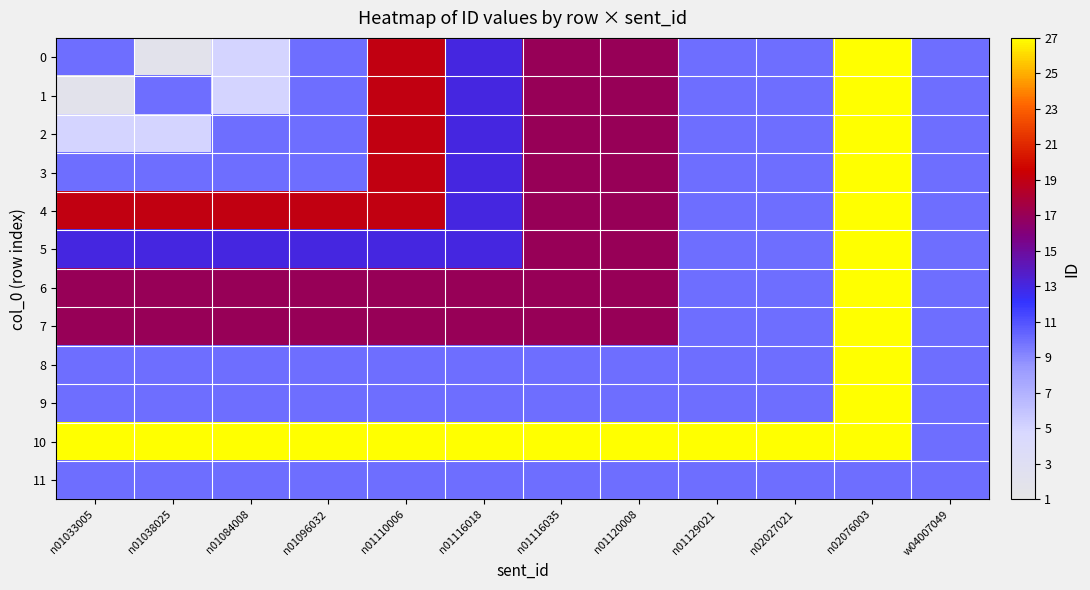

What is the total value across all series at n01110006?

199